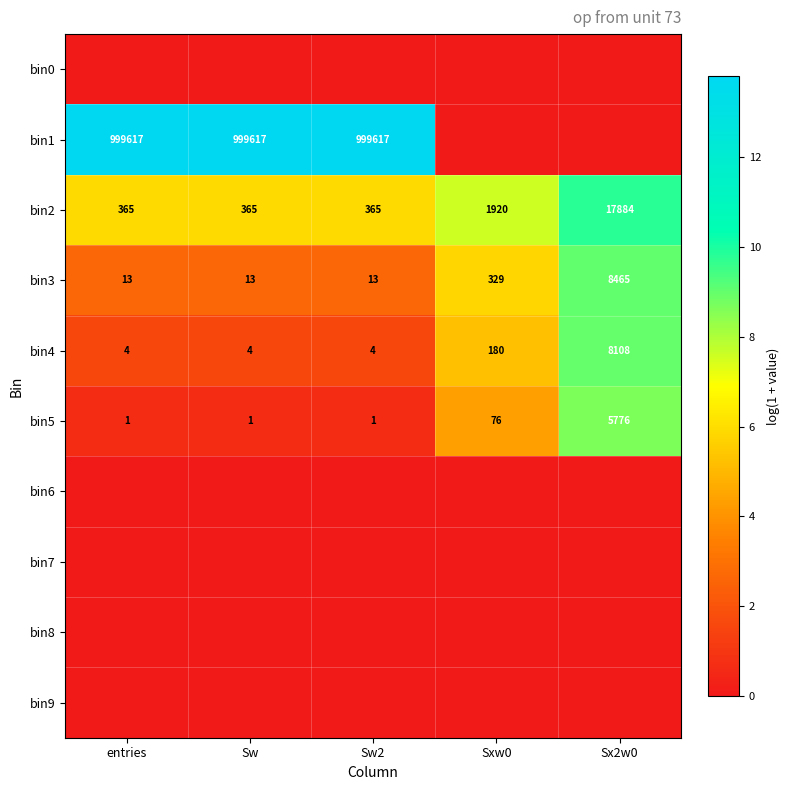

The value of bin2 at Sx2w0 is 17884. True or false?

True